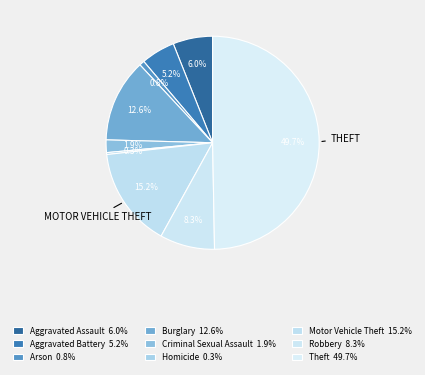

To the nearest percent, what is the average slice percentage?

11%